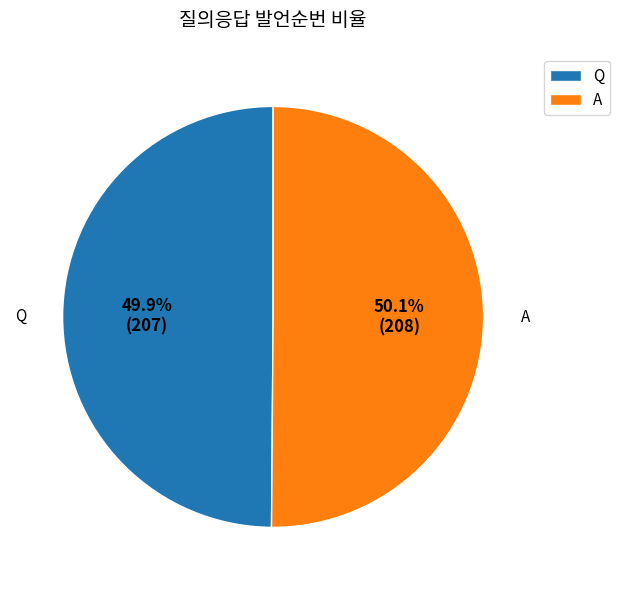

What is the ratio of the value at A to the value at Q?

1.0